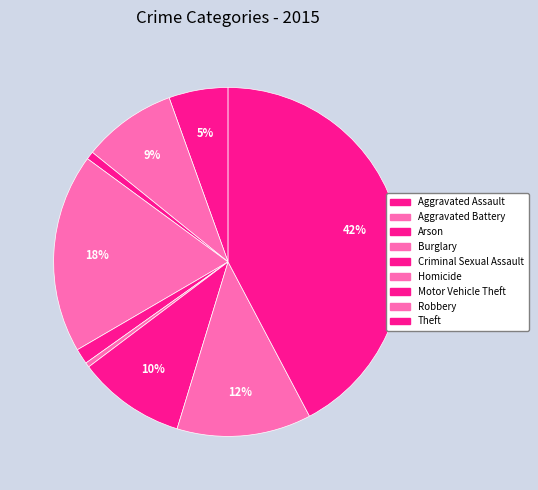

What percentage is the Aggravated Assault slice, to the nearest percent?

5%